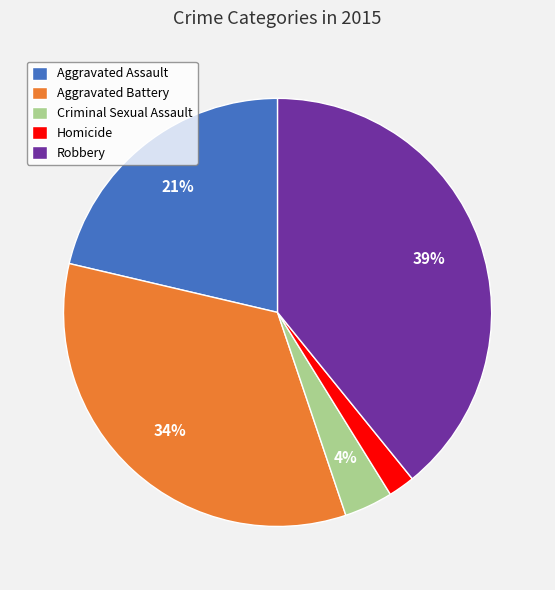

Do Aggravated Assault and Aggravated Battery together represent more than half of the pie?

Yes